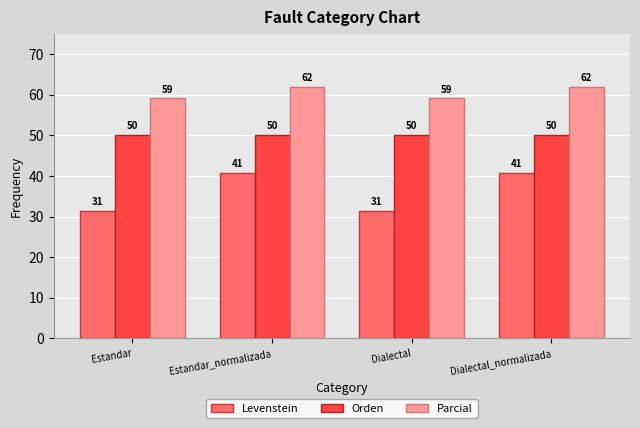

At which label does Levenstein first exceed 40?

Estandar_normalizada